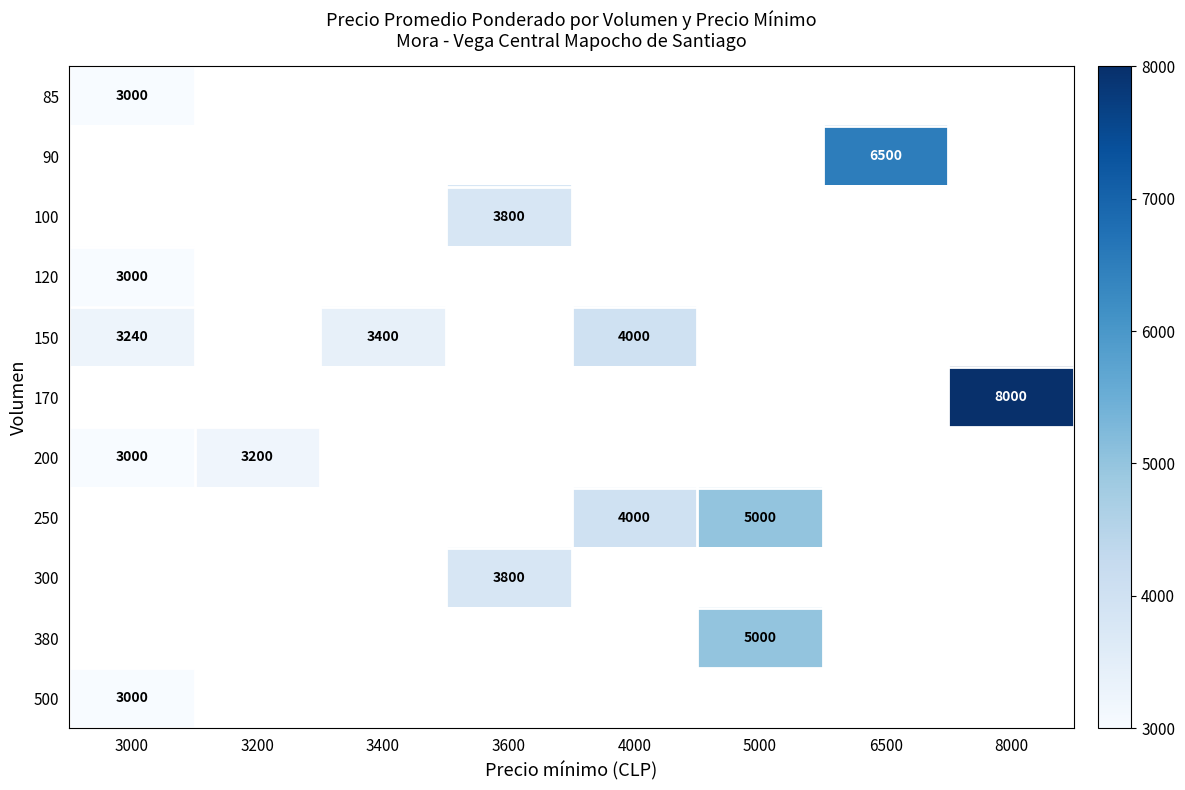

At which label does 250 first exceed 4000?

5000